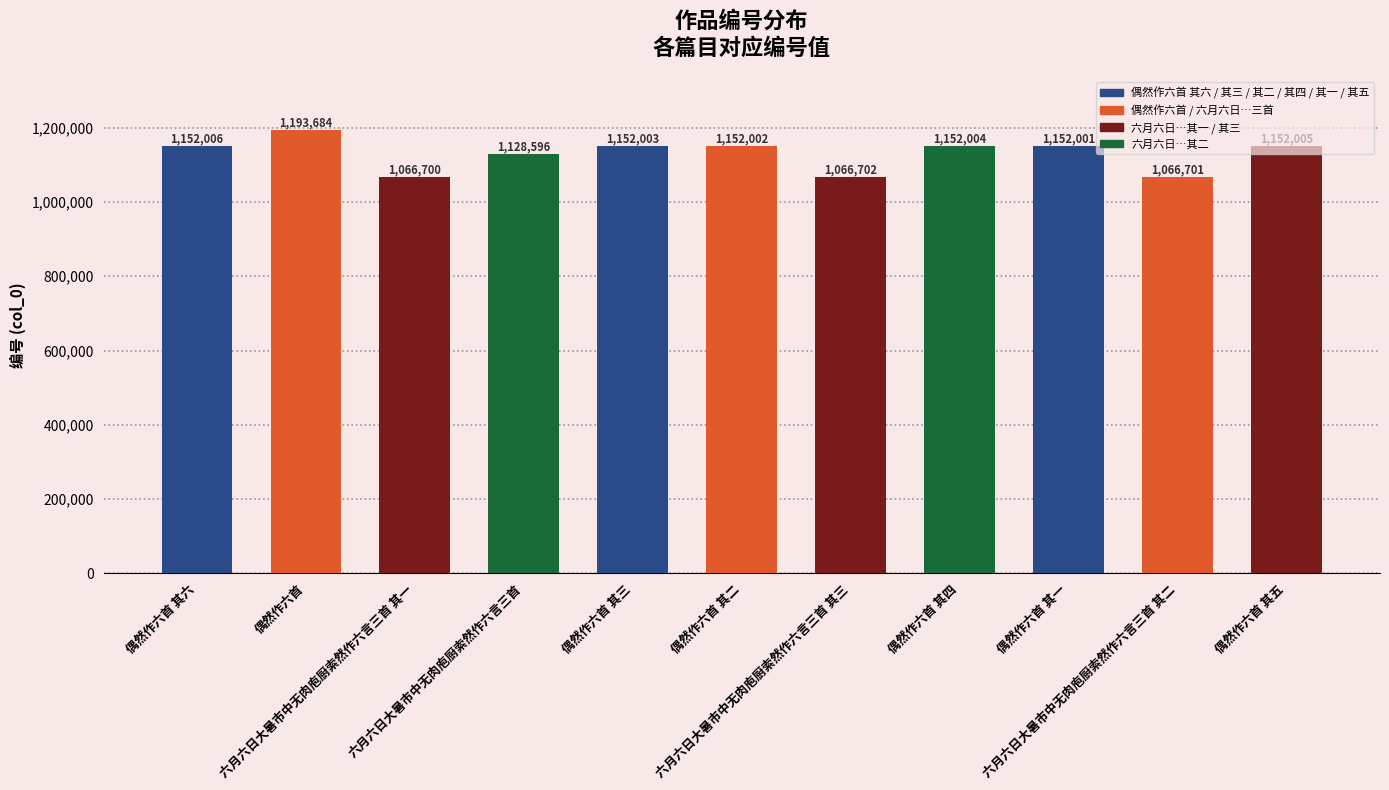

What is the maximum value shown in the chart?

1193684